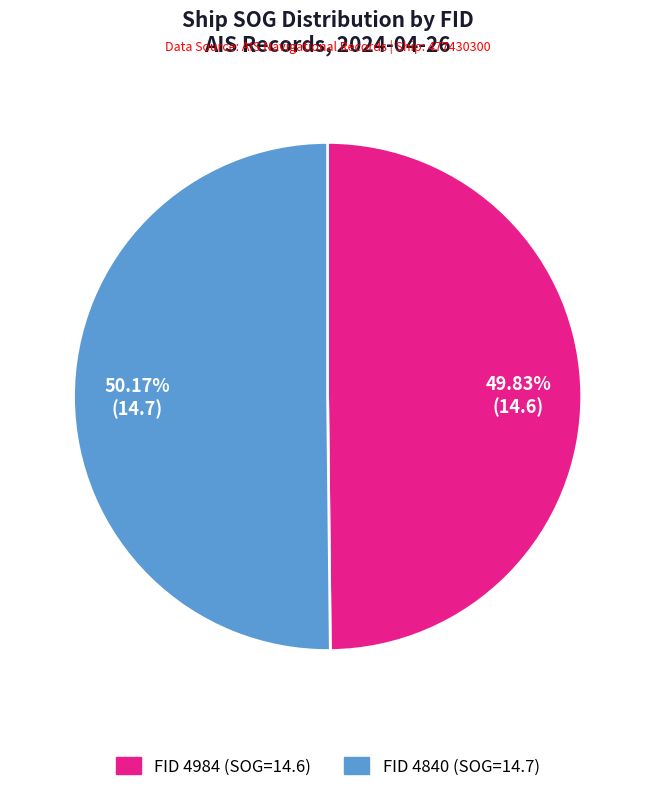

Does any single category account for the majority?

Yes